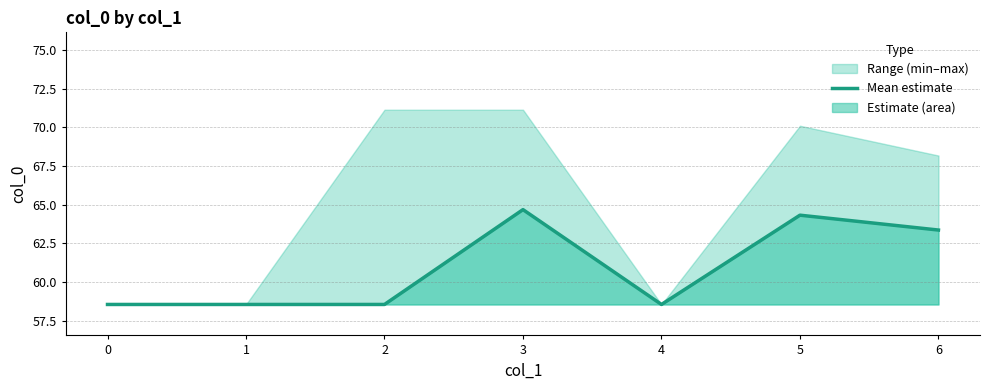

Where is the first local maximum?

3